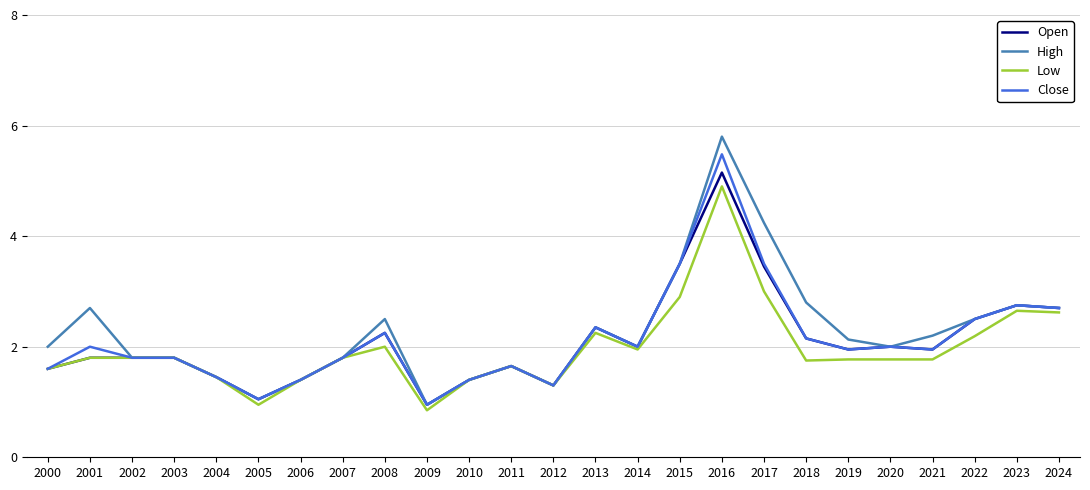

At which label does Low reach its peak?

2016